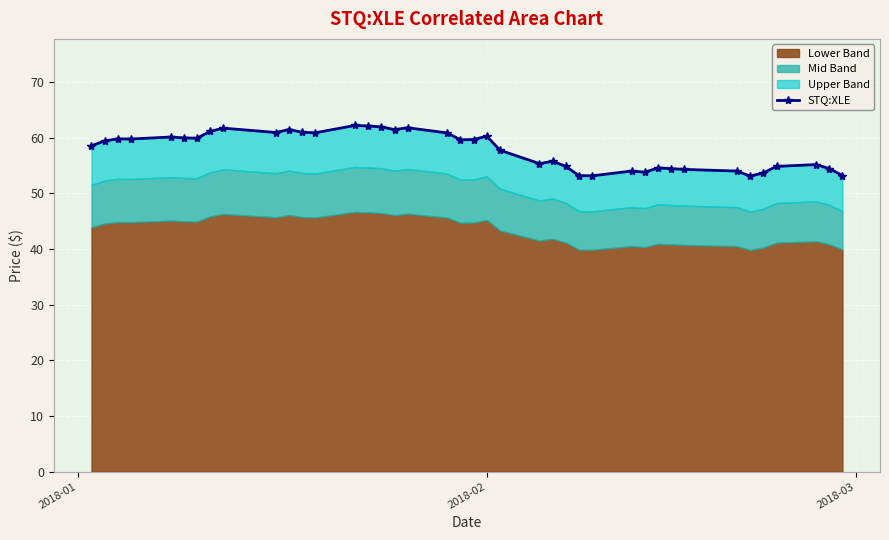

Is it true that the value at 31 is 97.5?

False